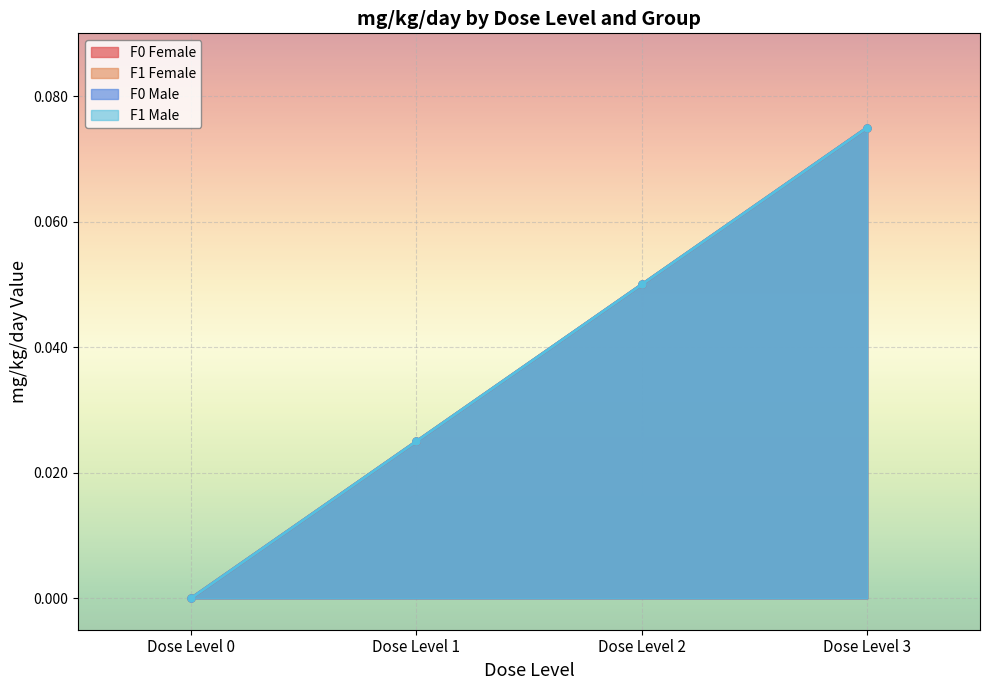

What are all the series names shown in the legend?

F0 Female, F1 Female, F0 Male, F1 Male